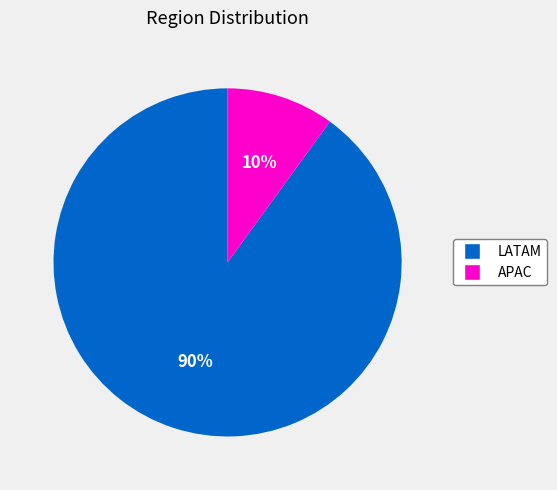

To the nearest percent, what is the difference between the largest and smallest slice percentages?

80%